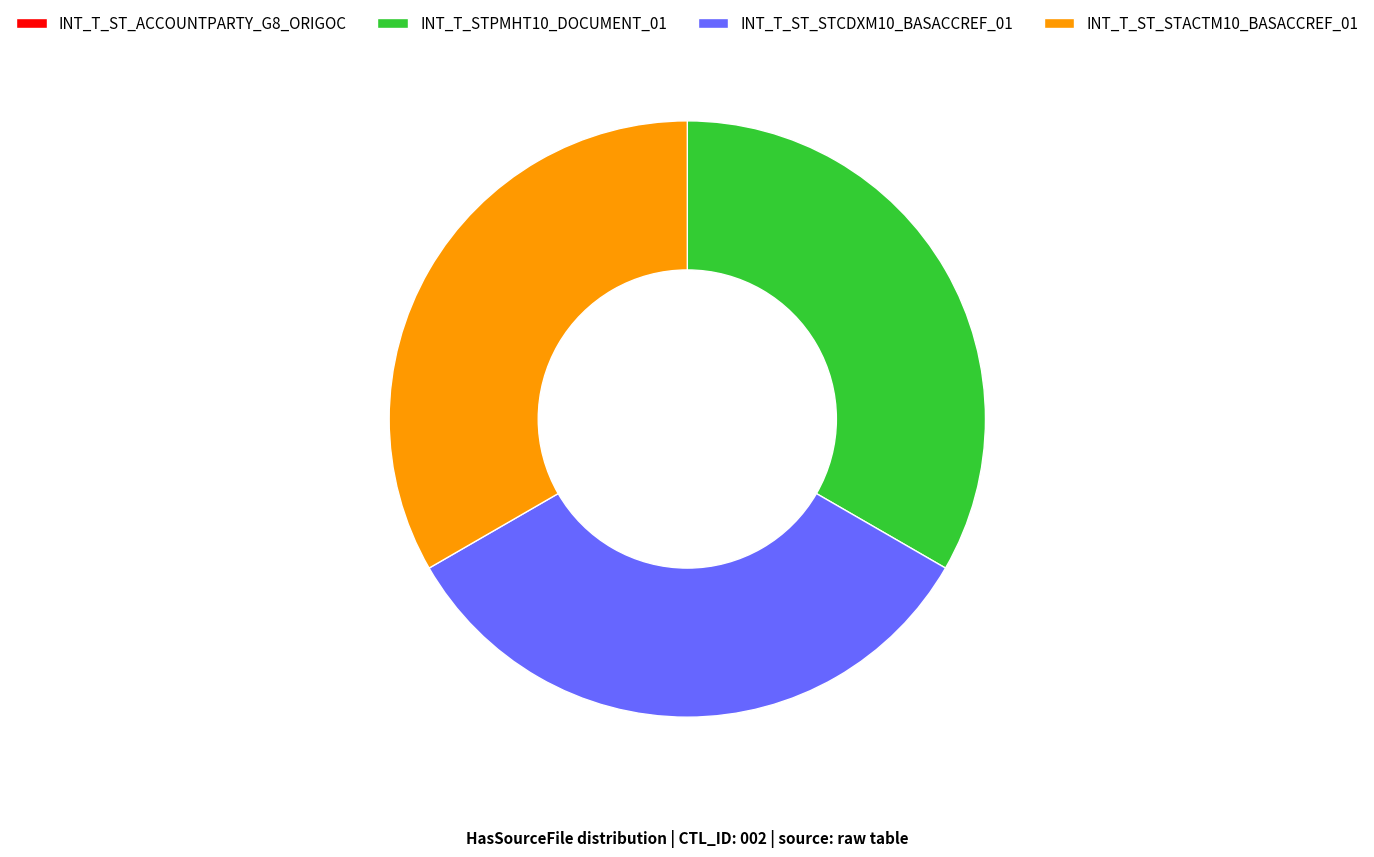

Is INT_T_STPMHT10_DOCUMENT_01 the majority of the pie?

No